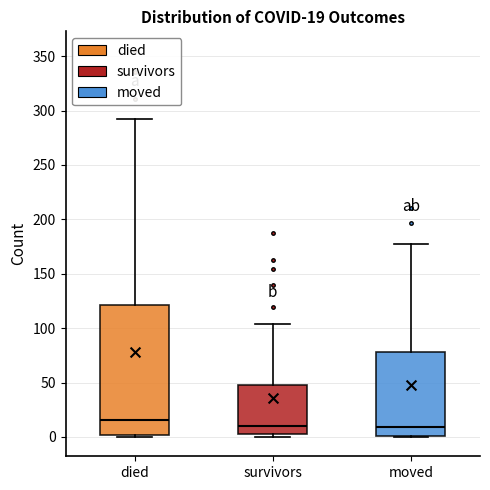

Comparing the boxes themselves (not the whiskers), which one is the tallest?

died